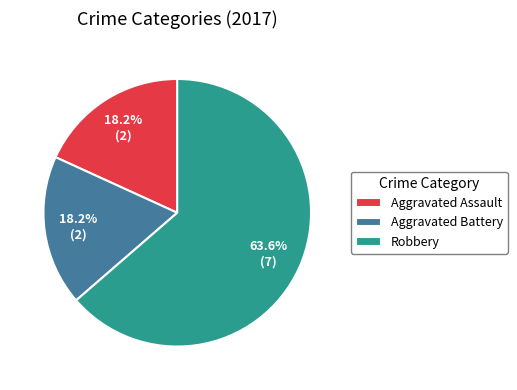

What percentage is the Robbery slice, to the nearest percent?

64%